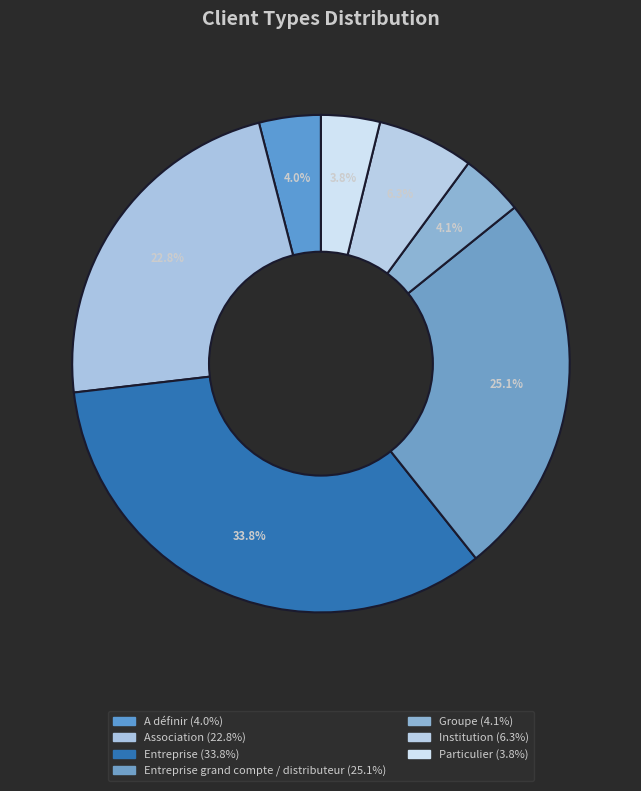

How many segments does this pie chart have?

7